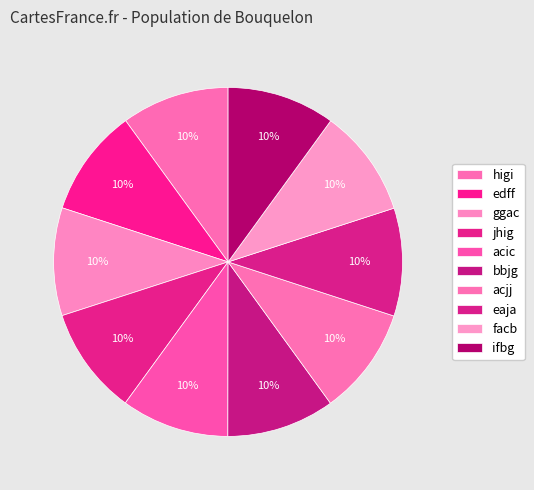

Is it true that eaja is 10% of the pie?

True